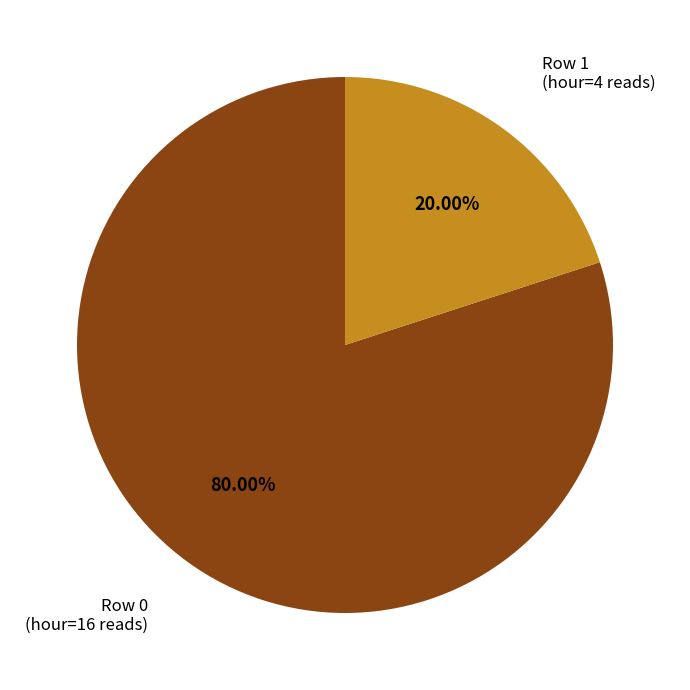

Is there a majority slice in this chart?

Yes